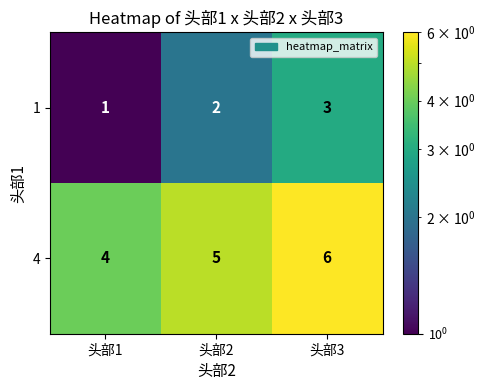

Reading left to right, transcribe all the data shown in this chart.

1: 头部1=1	头部2=2	头部3=3
4: 头部1=4	头部2=5	头部3=6